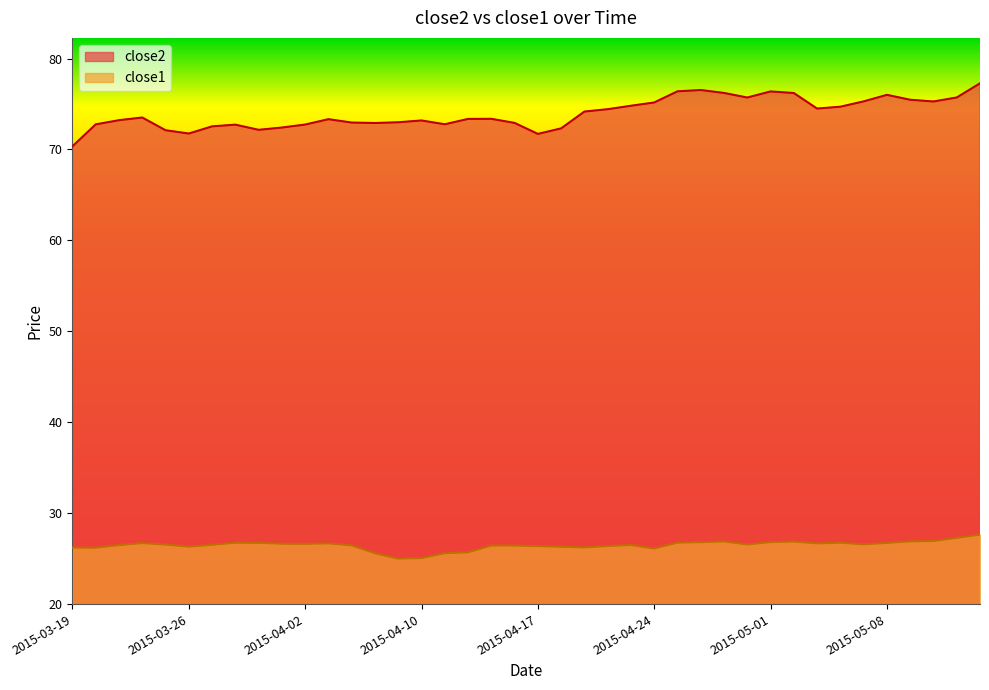

Does the chart have visible grid lines?

No